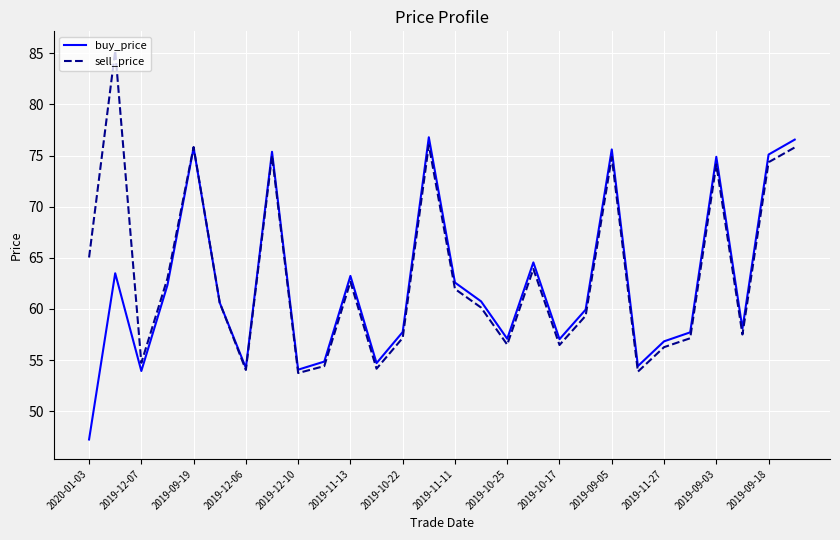

What is the minimum value for sell_price?

53.7